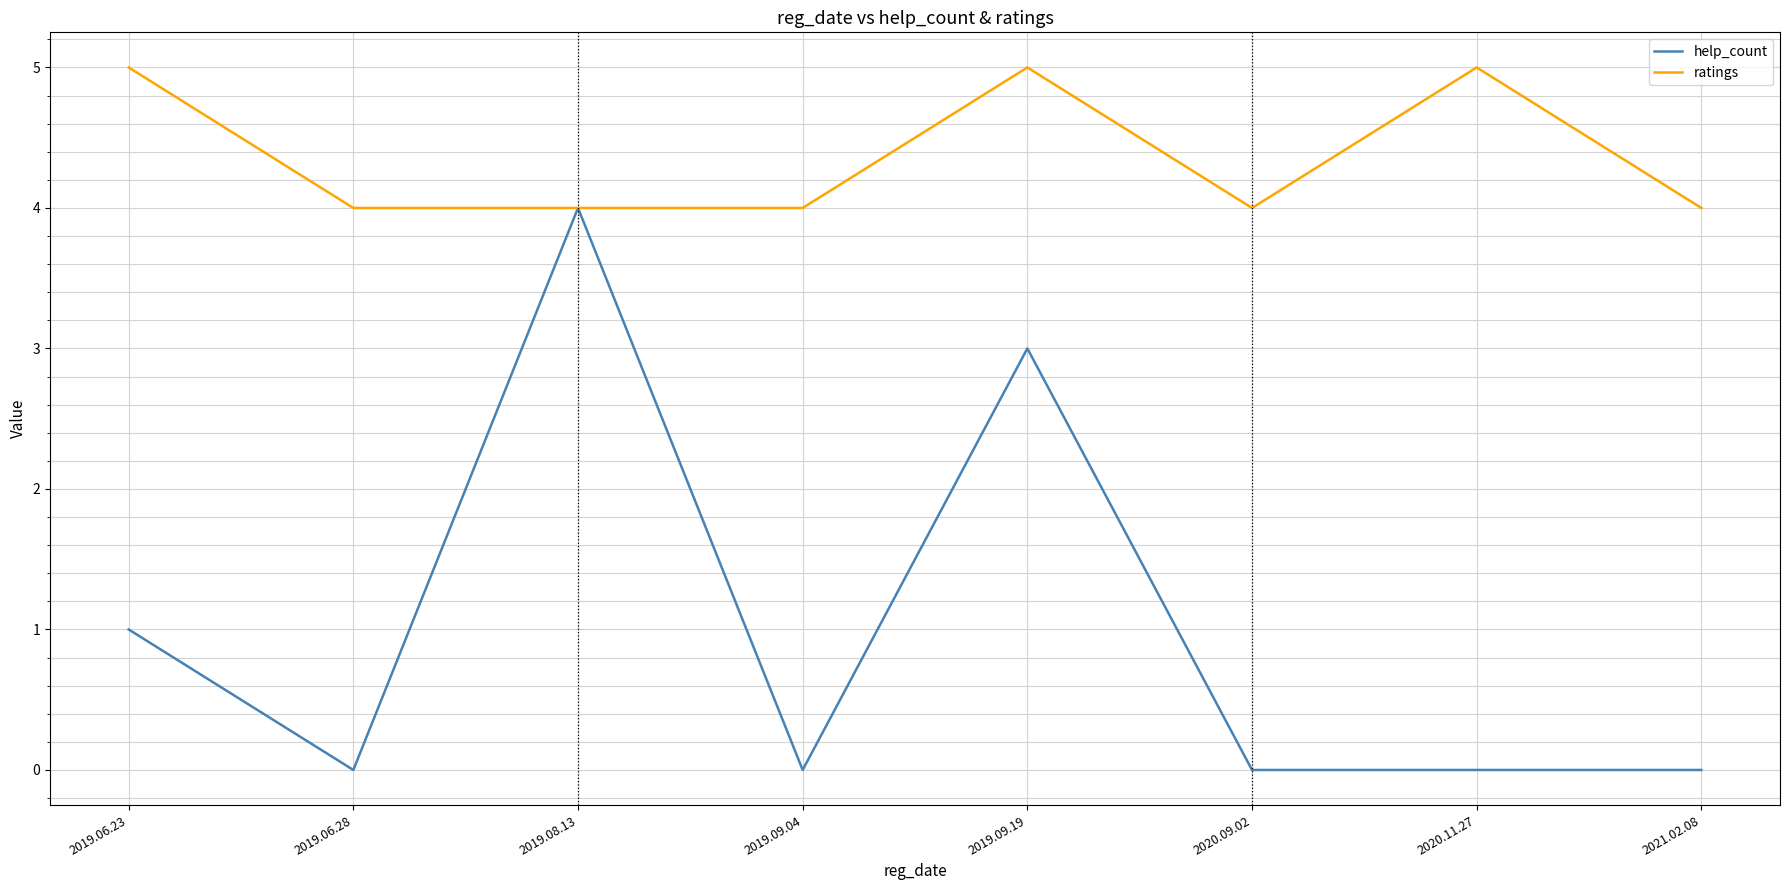

What position from the left is 2019.06.28?

2